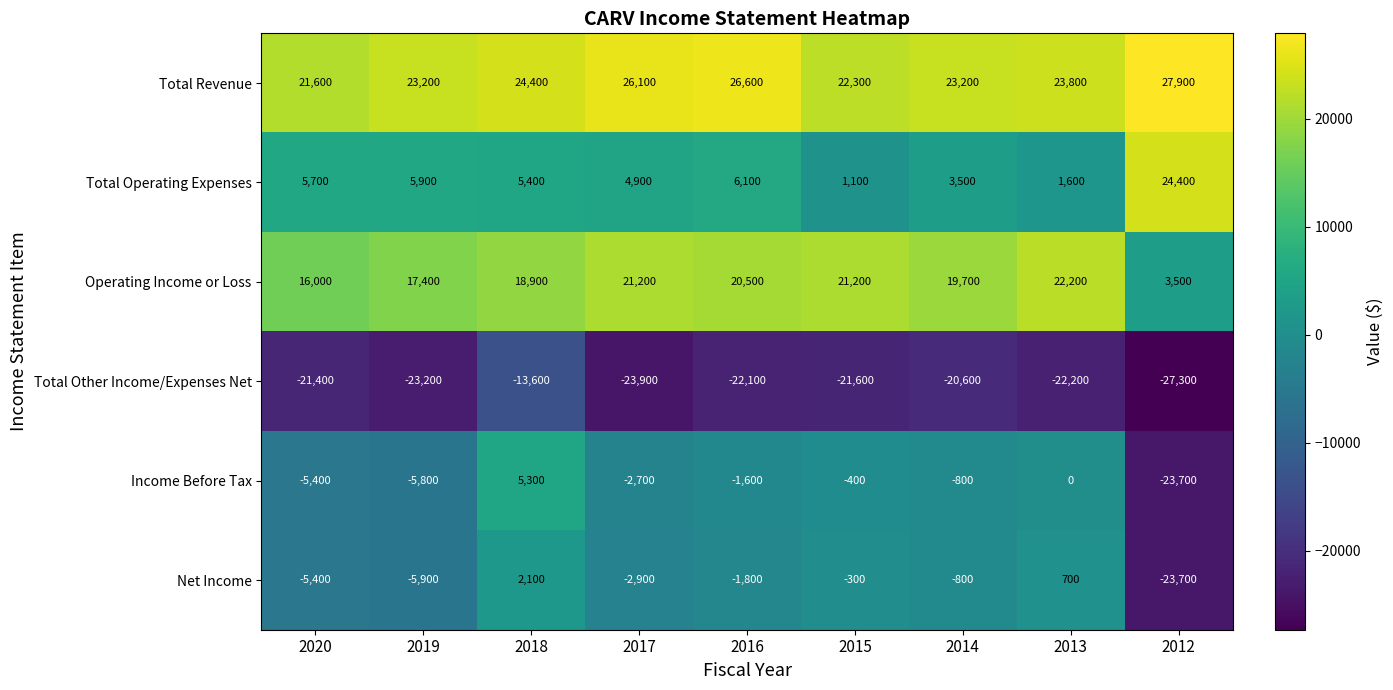

The value of Net Income at 2016 is -2707. True or false?

False